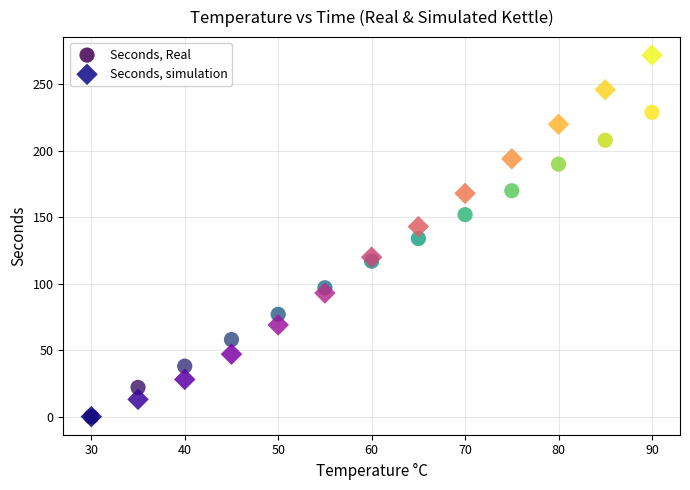

In the Seconds, Real series, what Y value is closest to 114?

117